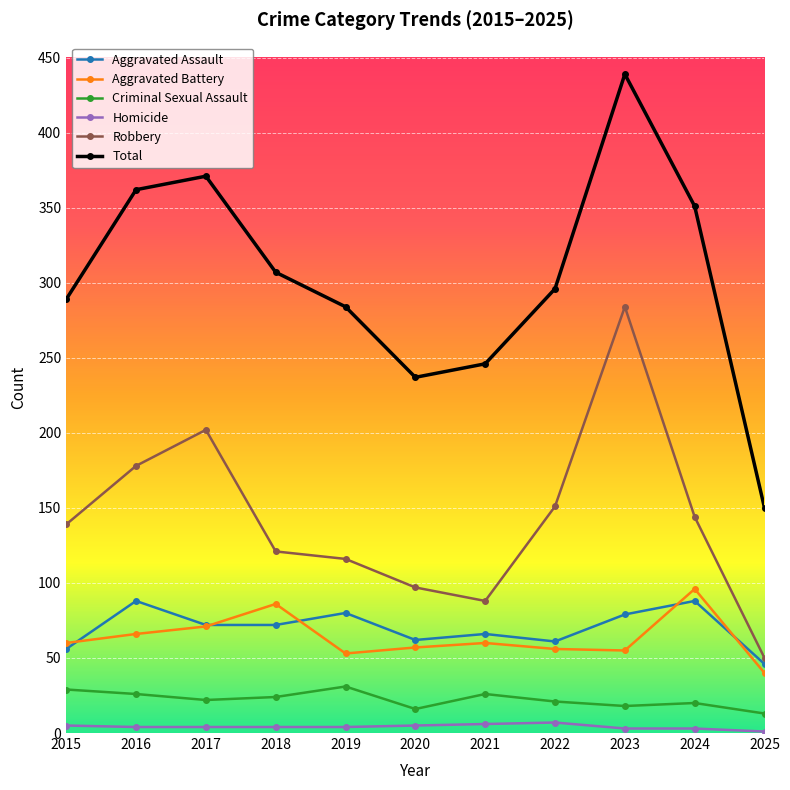

Which series has the largest total across all categories?

Total